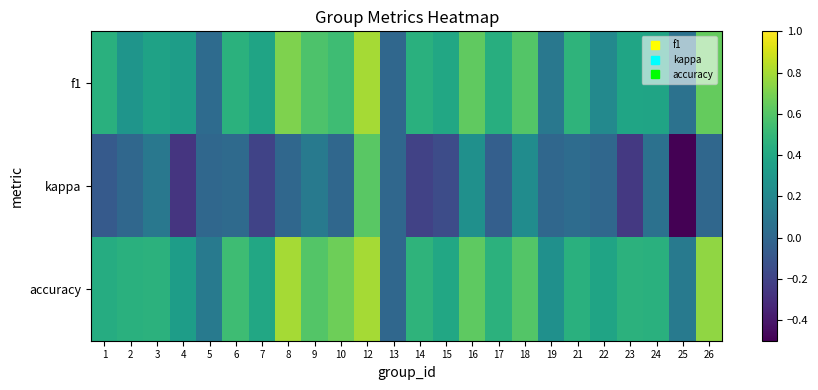

Reading left to right, extract all data points from this chart.

f1: 1=0.5	2=0.3	3=0.4	4=0.3	5=0.0	6=0.5	7=0.4	8=0.7	9=0.6	10=0.5	12=0.8	13=0.0	14=0.5	15=0.4	16=0.6	17=0.4	18=0.6	19=0.1	21=0.5	22=0.2	23=0.4	24=0.4	25=0.1	26=0.6
kappa: 1=-0.1	2=0.0	3=0.1	4=-0.3	5=0.0	6=0.0	7=-0.2	8=0.0	9=0.1	10=0.0	12=0.6	13=0.0	14=-0.2	15=-0.2	16=0.2	17=-0.0	18=0.2	19=0.0	21=0.0	22=0.0	23=-0.2	24=0.1	25=-0.5	26=0.0
accuracy: 1=0.4	2=0.5	3=0.5	4=0.3	5=0.1	6=0.5	7=0.4	8=0.8	9=0.6	10=0.7	12=0.8	13=0.0	14=0.5	15=0.4	16=0.6	17=0.5	18=0.6	19=0.2	21=0.5	22=0.4	23=0.5	24=0.5	25=0.1	26=0.8